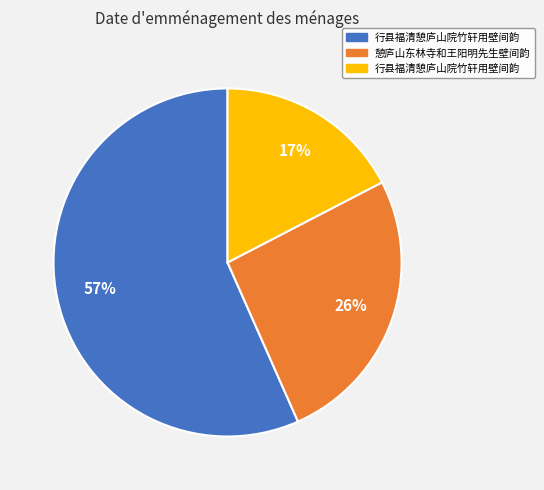

To the nearest percent, what is the average slice percentage?

33%